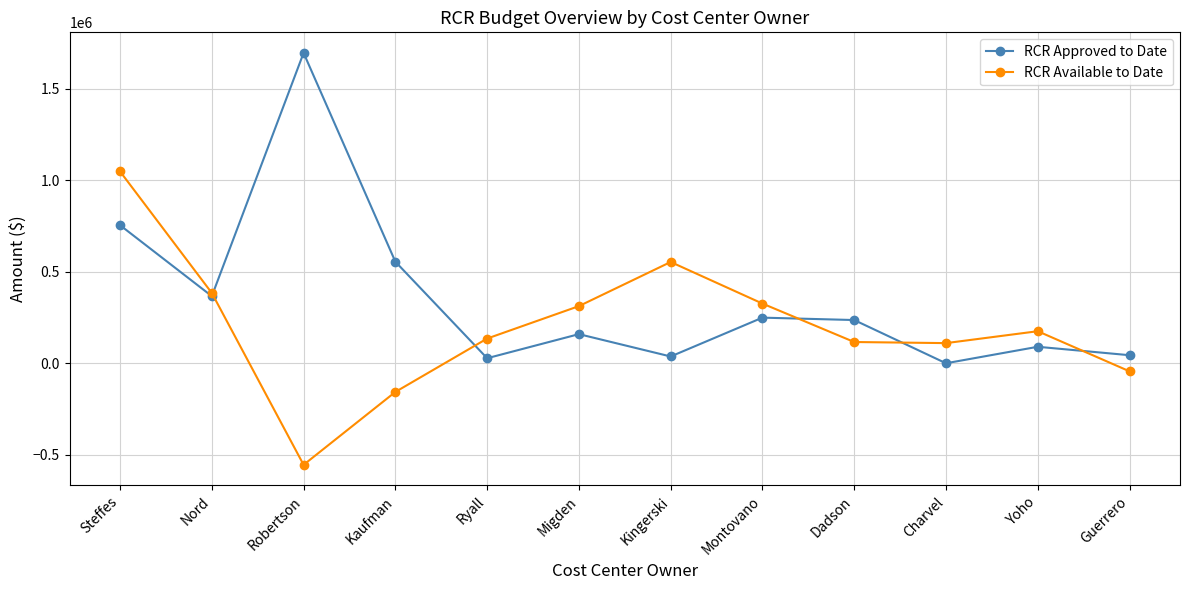

Count the number of categories in the chart.

12